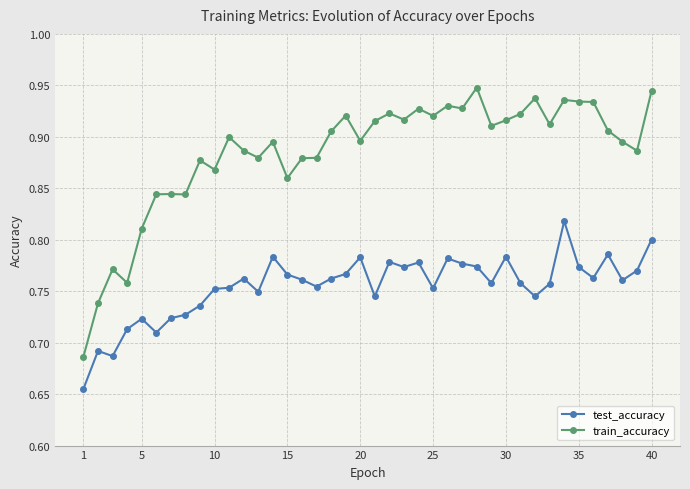

Which series has the largest total across all categories?

train_accuracy